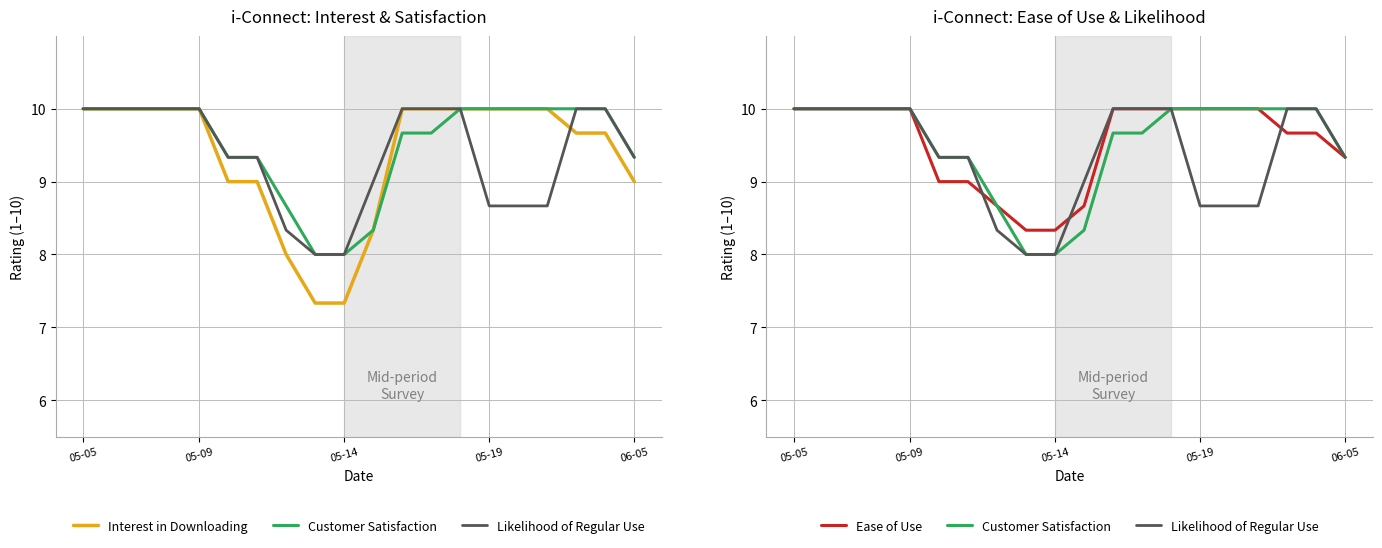

At how many categories does at least one series exceed 8?

20